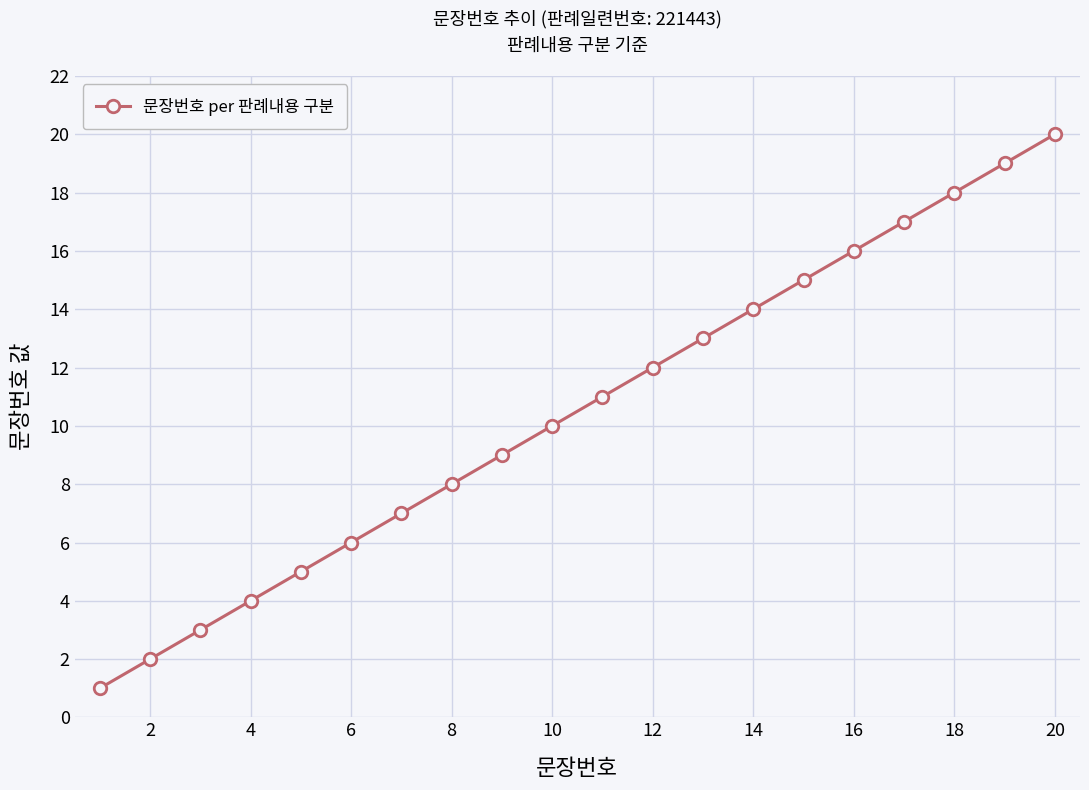

How many lines are shown in the chart?

1